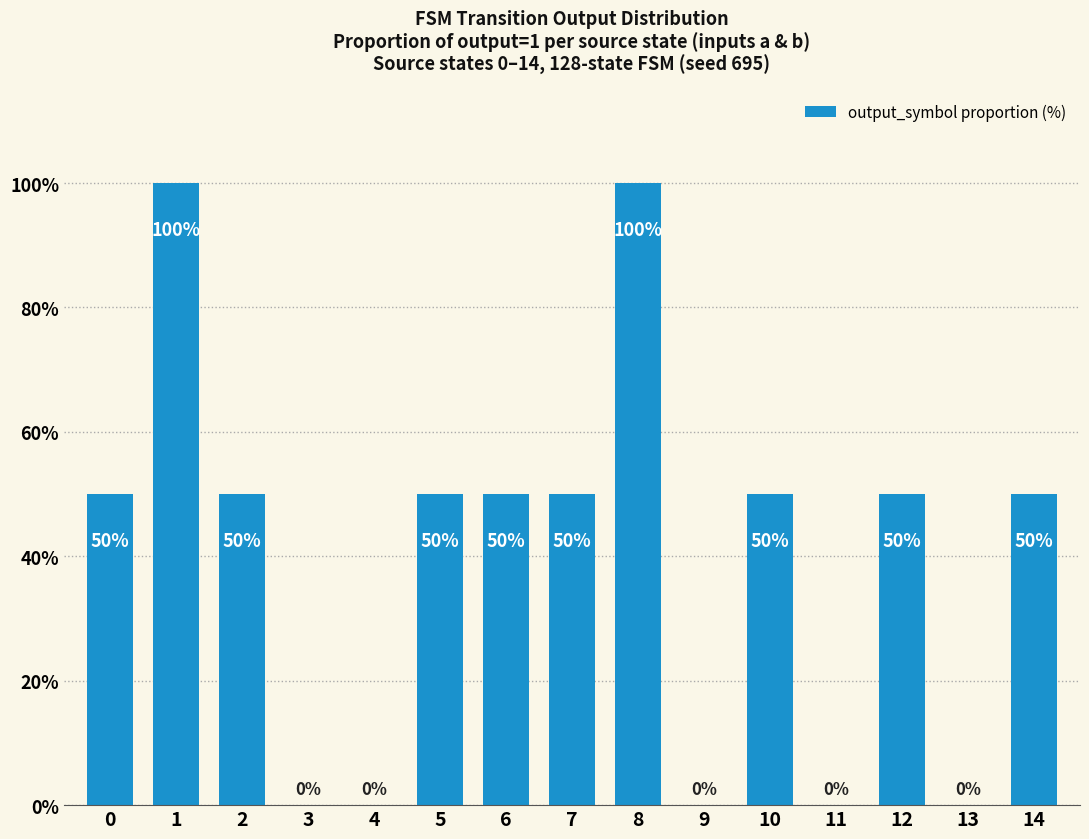

Reading right to left, transcribe all the data shown in this chart.

50	0	50	0	50	0	100	50	50	50	0	0	50	100	50